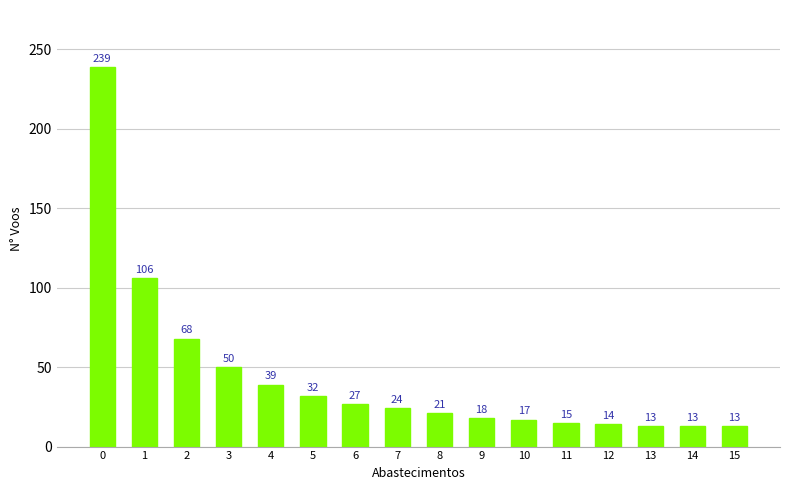

Count the number of data series in this chart.

1